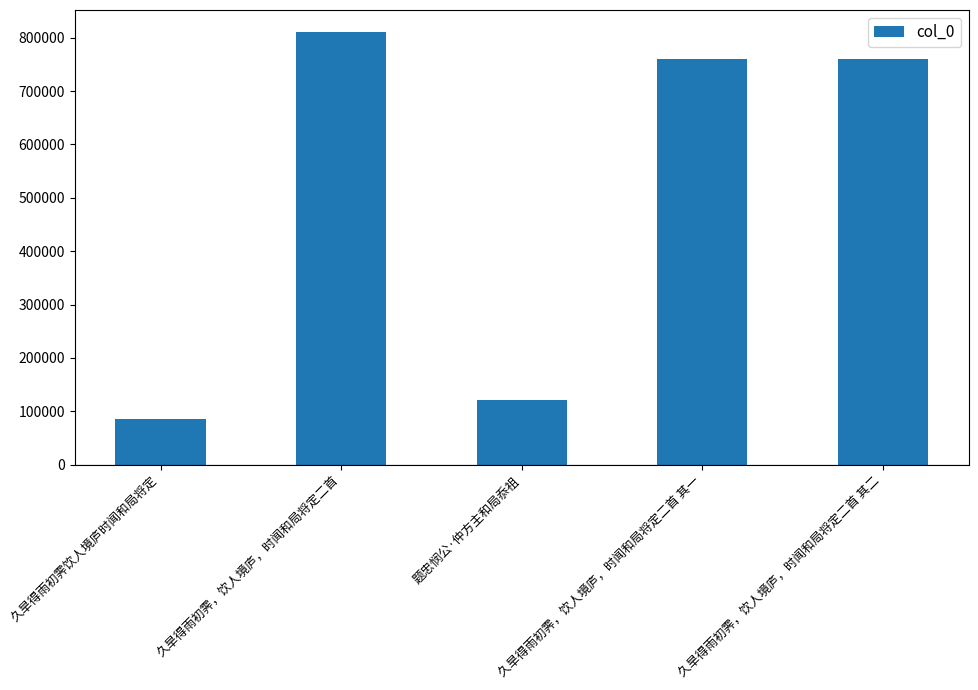

What is the label of the 5th bar from the left?

久旱得雨初霁，饮人境庐，时闻和局将定二首 其二